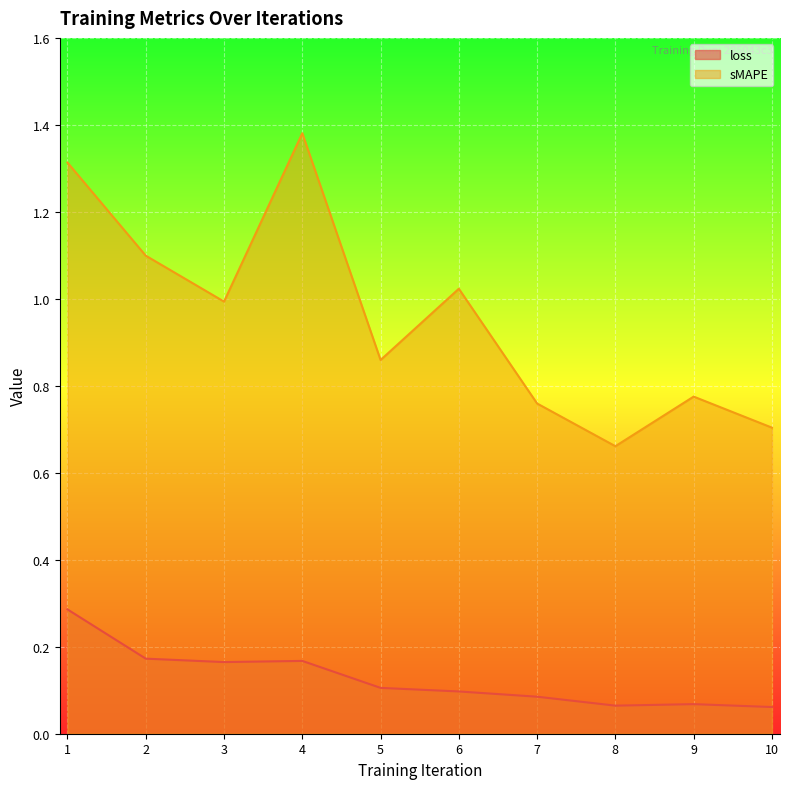

What is the value of the loss point at the 8th from the left?

0.1